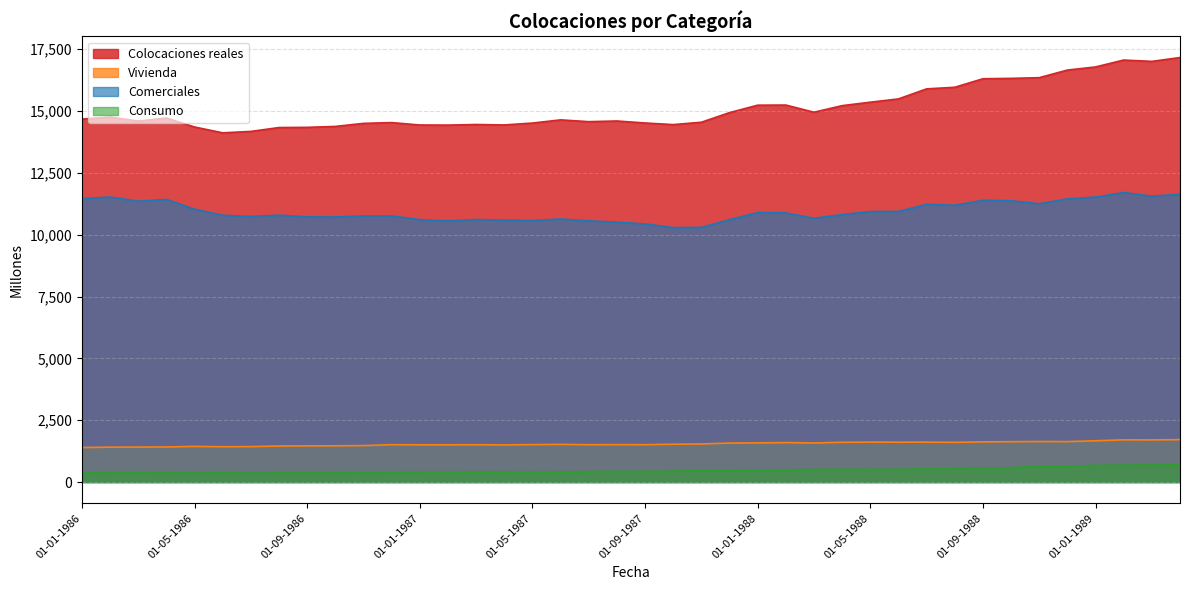

Reading right to left, what are all the values shown in this chart?

Colocaciones reales: 17165	17009	17063	16784	16658	16350	16322	16307	15962	15898	15491	15359	15219	14953	15243	15238	14937	14548	14453	14518	14599	14571	14644	14515	14439	14457	14433	14437	14534	14502	14379	14342	14334	14177	14120	14356	14718	14594	14755	14676
Vivienda: 1715	1703	1706	1668	1635	1639	1632	1624	1606	1614	1612	1615	1607	1579	1595	1582	1577	1539	1529	1510	1512	1509	1522	1513	1502	1507	1505	1504	1510	1473	1465	1461	1456	1433	1427	1440	1418	1413	1410	1395
Comerciales: 11634	11559	11705	11522	11449	11251	11375	11391	11193	11228	10940	10937	10813	10666	10882	10896	10609	10297	10287	10435	10511	10560	10635	10575	10591	10613	10561	10610	10757	10761	10718	10722	10791	10737	10784	11032	11426	11356	11524	11459
Consumo: 695	689	683	671	636	626	582	566	544	529	514	511	512	506	498	492	471	457	438	430	427	422	419	416	419	420	415	412	391	386	365	364	365	361	370	362	367	369	368	364